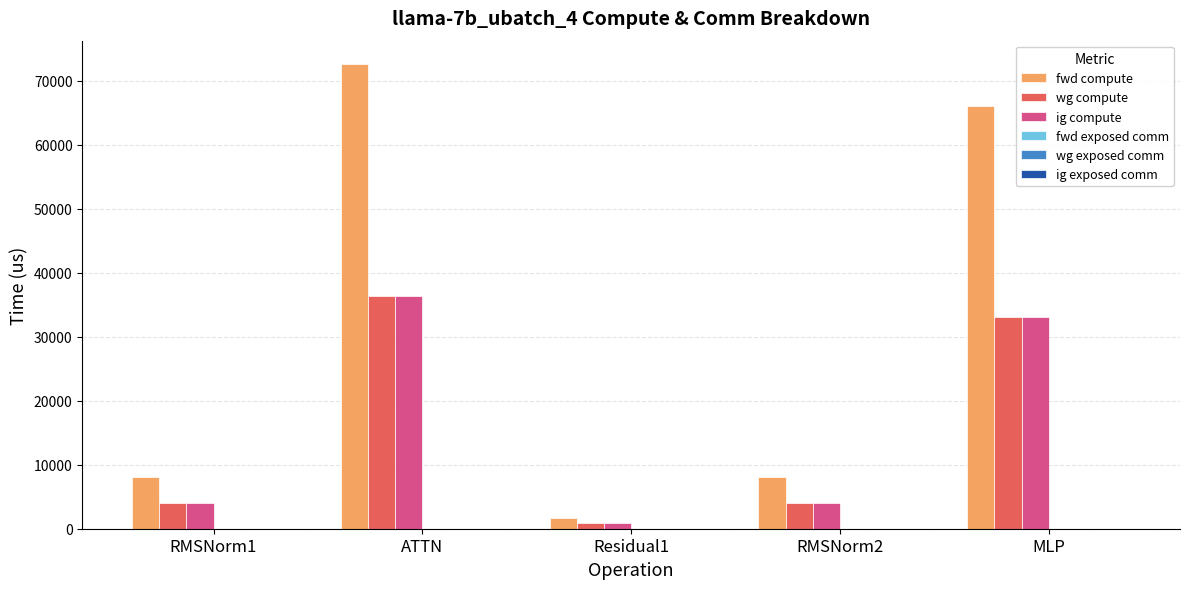

Reading left to right, list all the values displayed in this chart.

fwd compute: RMSNorm1=8004.5	ATTN=72612.3	Residual1=1686.6	RMSNorm2=8004.5	MLP=66068.8
wg compute: RMSNorm1=4002.3	ATTN=36306.2	Residual1=843.3	RMSNorm2=4002.3	MLP=33034.4
ig compute: RMSNorm1=4002.3	ATTN=36306.2	Residual1=843.3	RMSNorm2=4002.3	MLP=33034.4